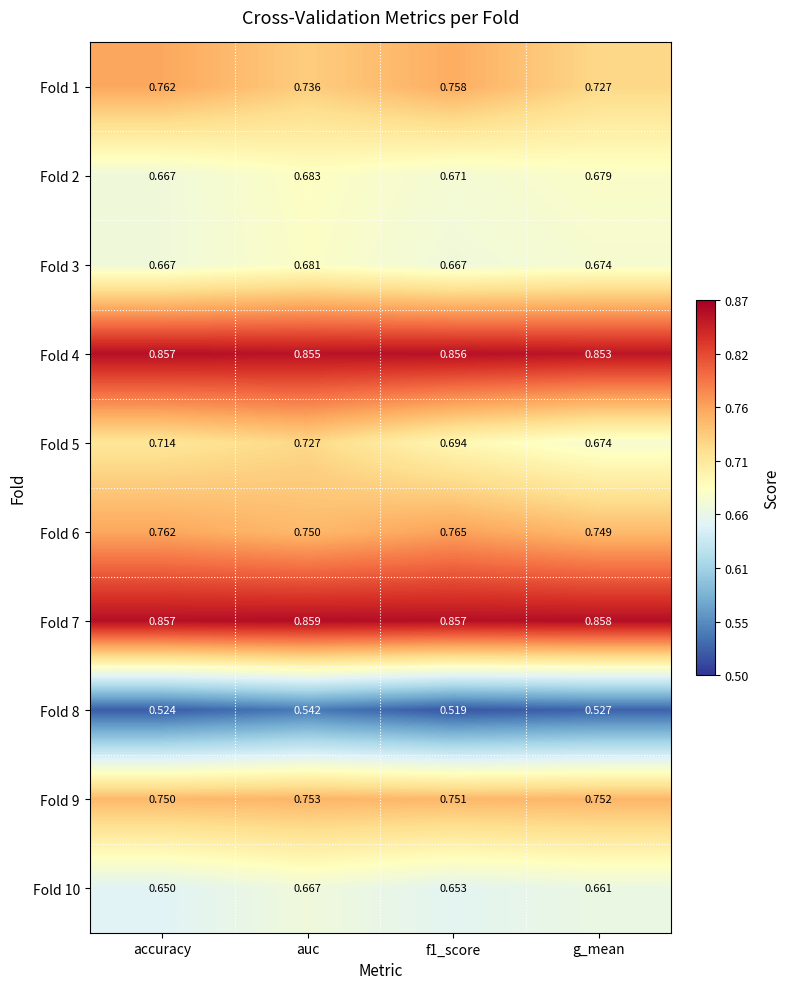

Rank the series at auc from lowest to highest value.

Fold 8, Fold 10, Fold 3, Fold 2, Fold 5, Fold 1, Fold 6, Fold 9, Fold 4, Fold 7